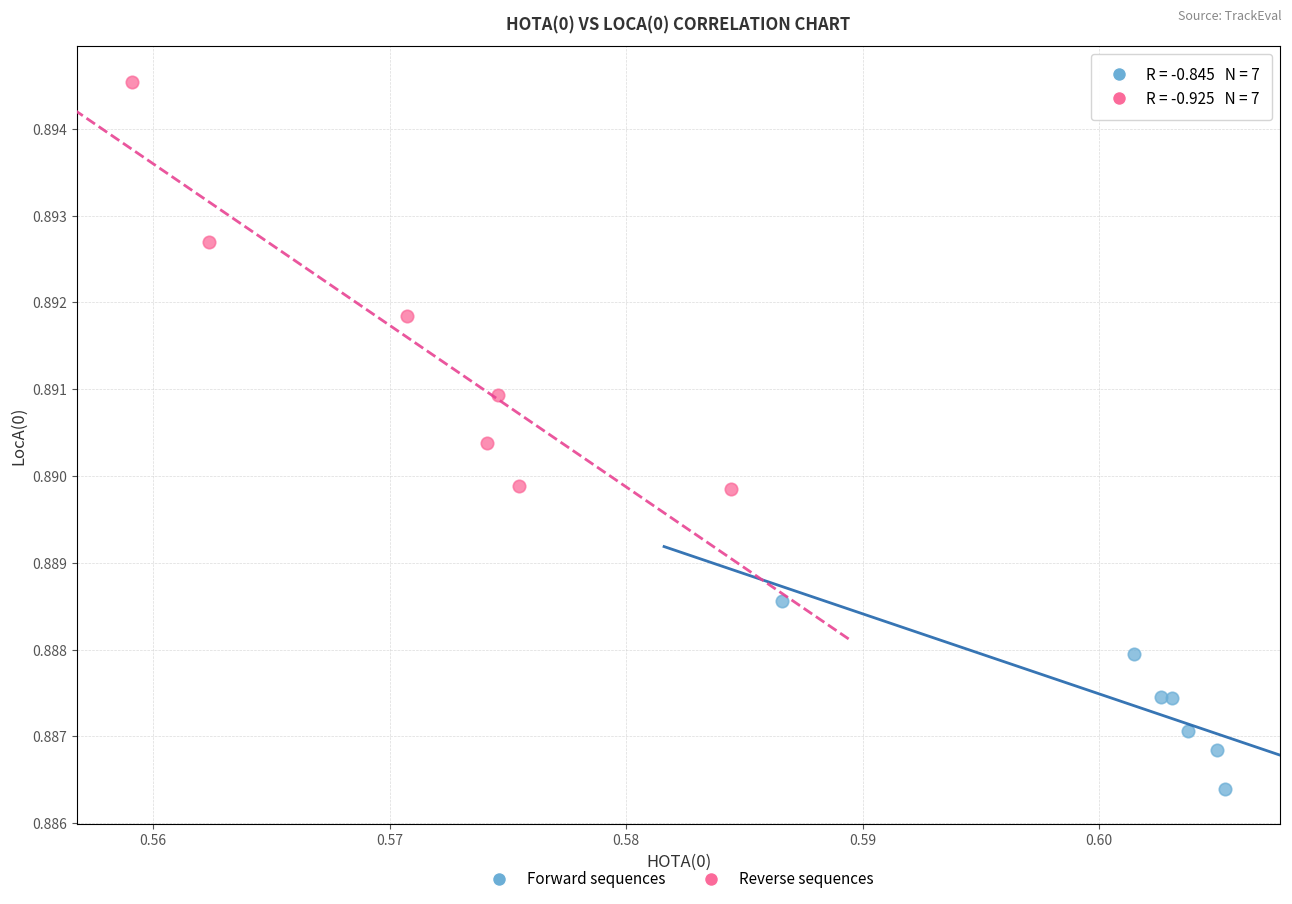

Which series has the largest Y range (max minus min)?

Reverse sequences